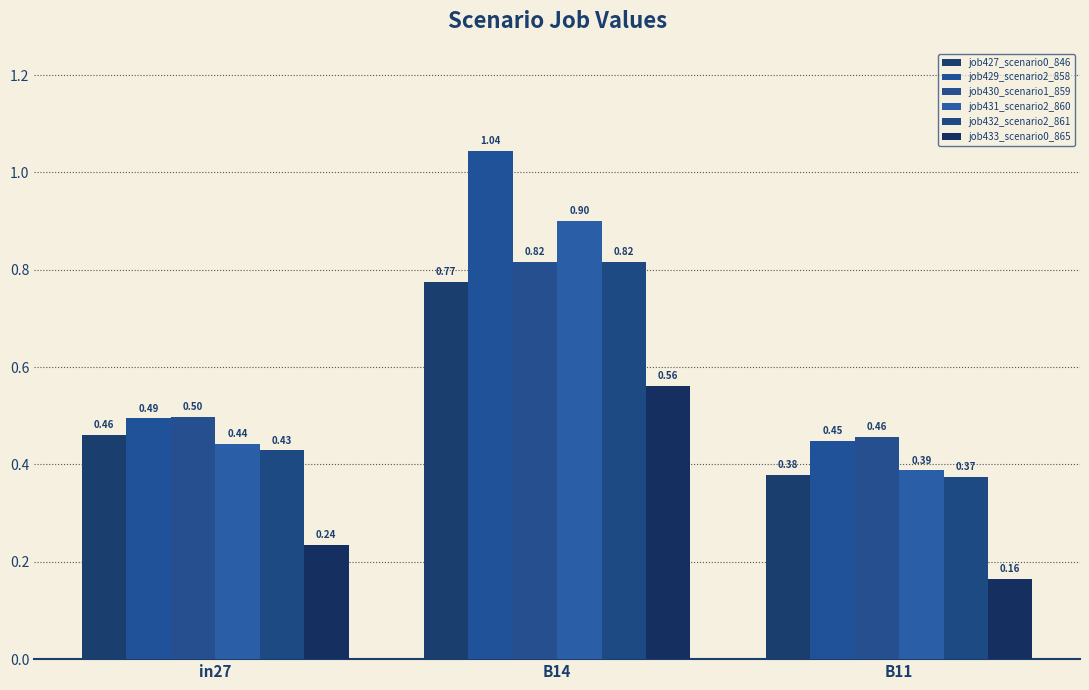

List the labels in order of job430_scenario1_859 value, smallest first.

B11, in27, B14